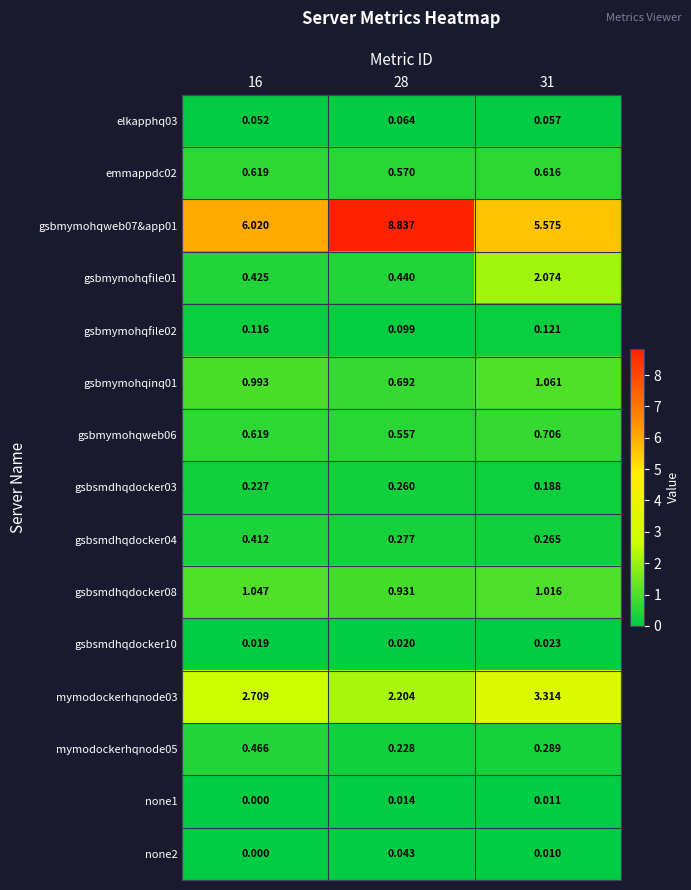

Is the value of gsbsmdhqdocker10 at 16 greater than the value of none2 at 16?

Yes